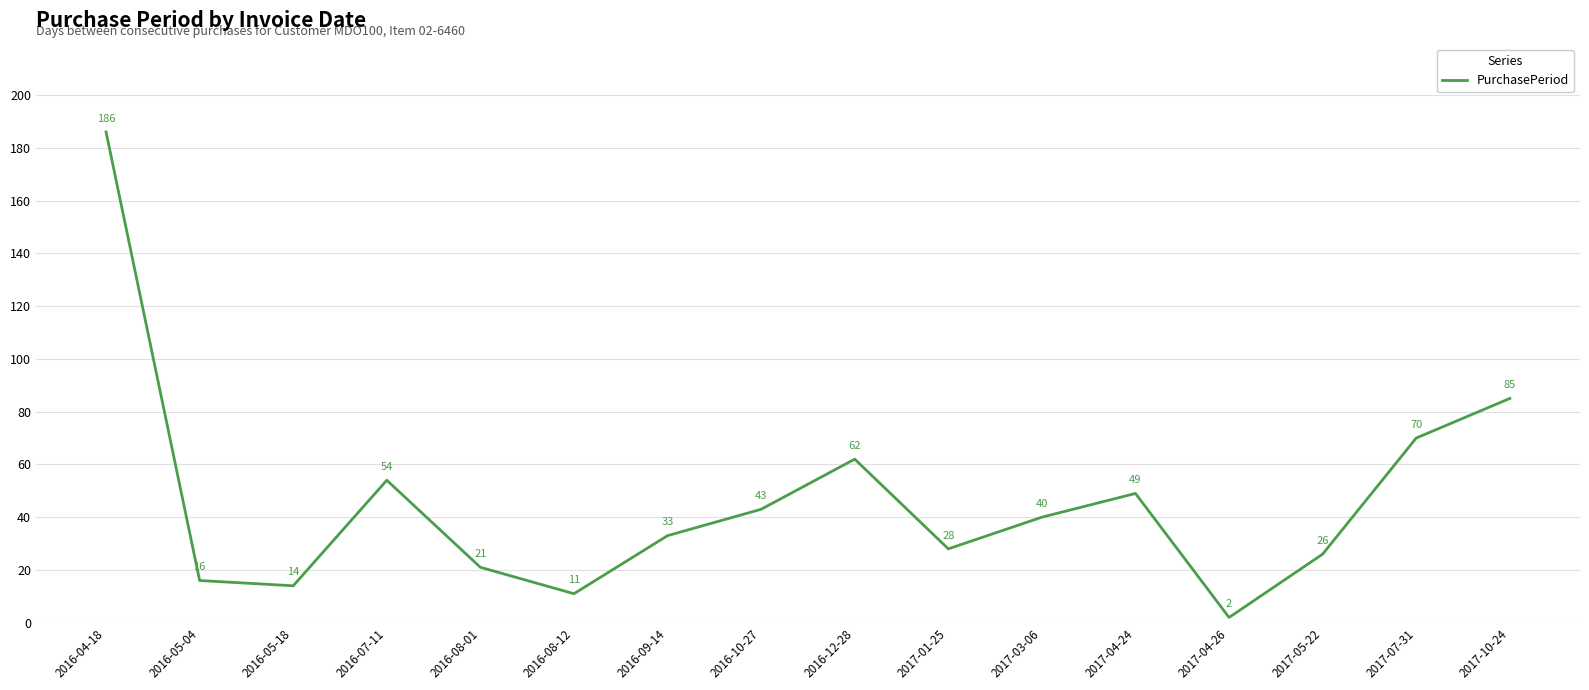

Which category has the lowest value across all series?

2017-04-26